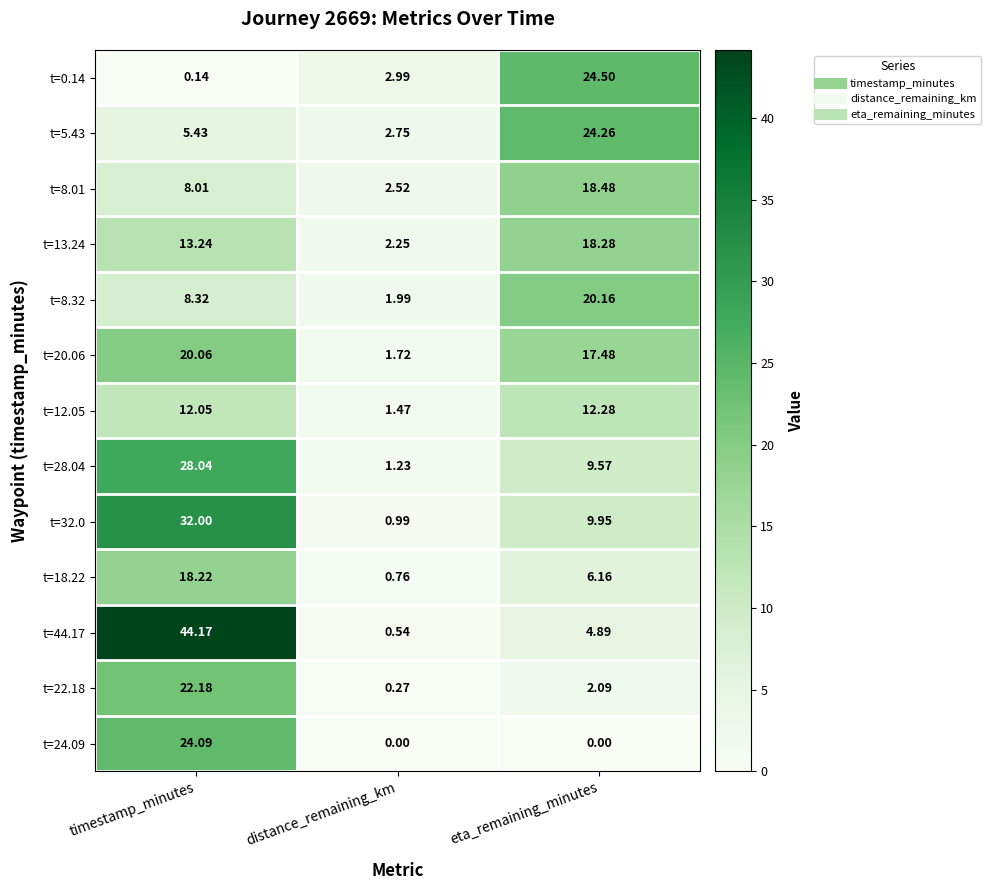

At which category is the sum across all series the highest?

timestamp_minutes